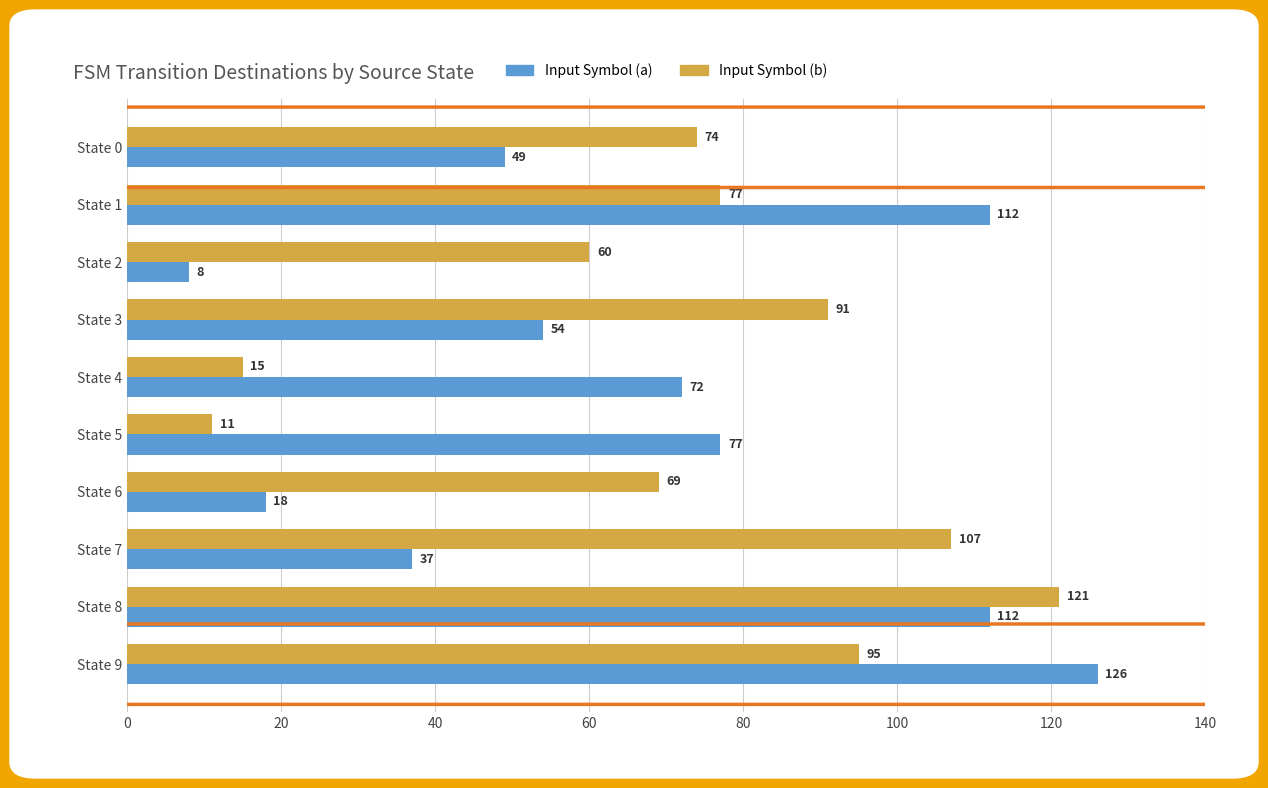

Count the Input Symbol (a) values in the range 37 to 112.

7